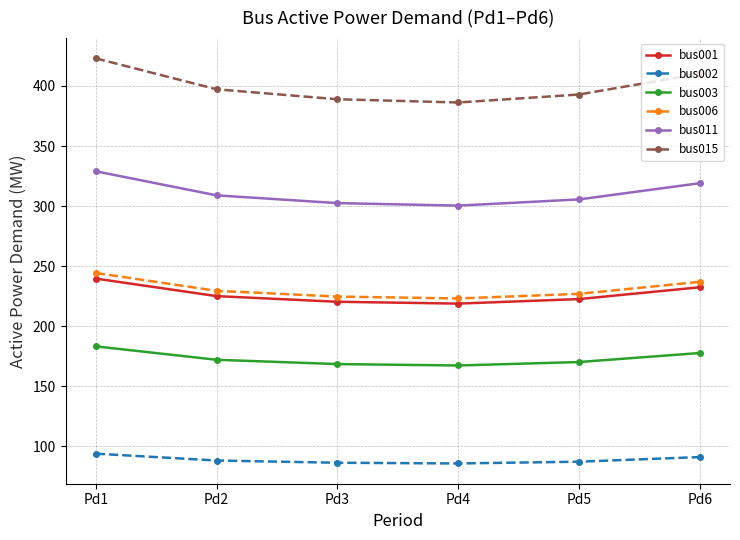

At which category is the sum across all series the highest?

Pd1